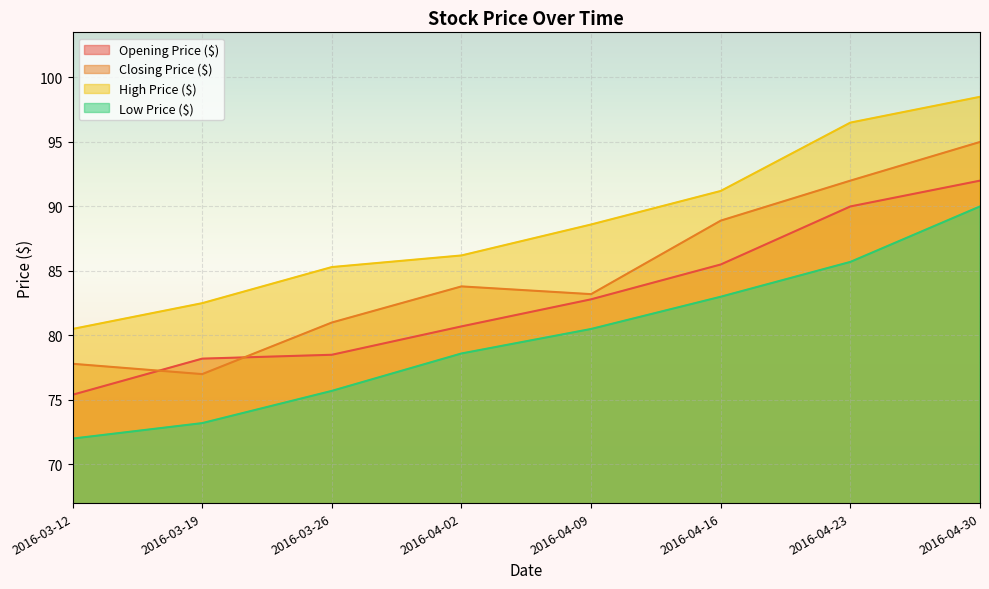

Count the number of data series in this chart.

4